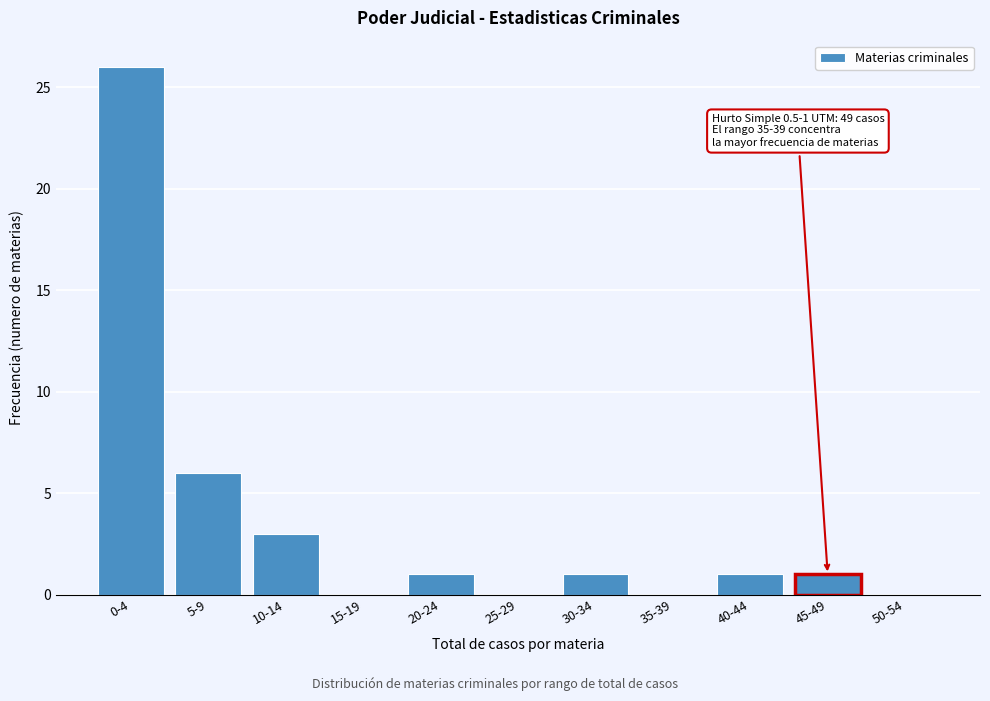

Reading left to right, transcribe all the data shown in this chart.

0-4=26	5-9=6	10-14=3	15-19=0	20-24=1	25-29=0	30-34=1	35-39=0	40-44=1	45-49=1	50-54=0